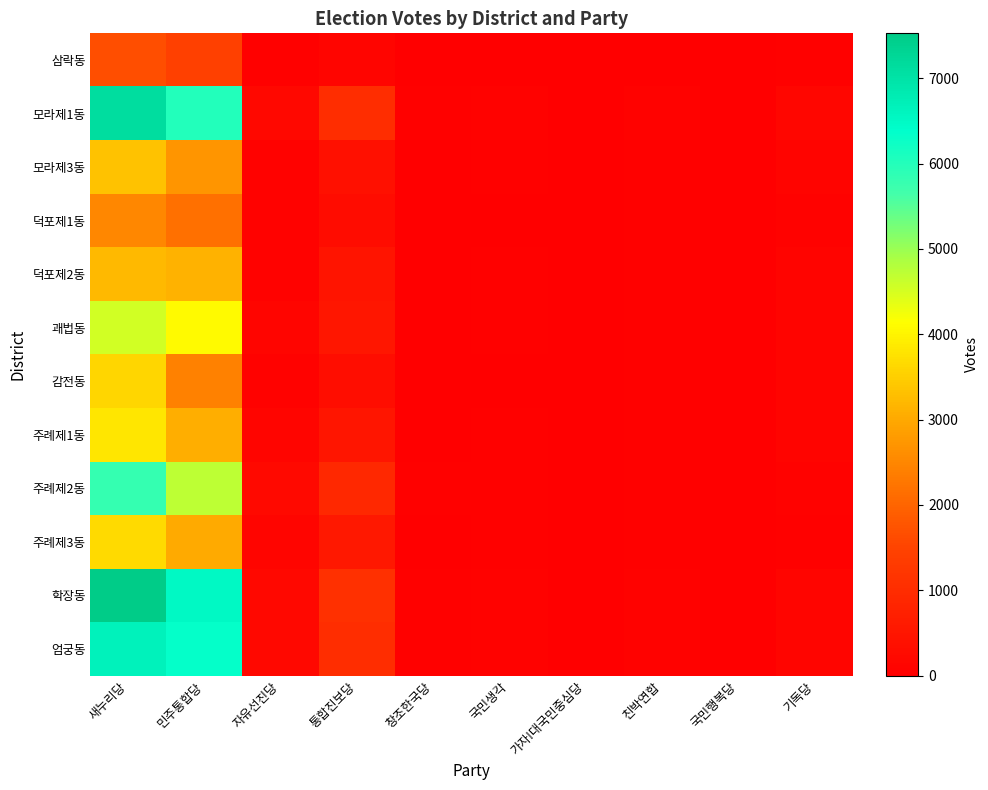

Which series has the largest total across all categories?

학장동